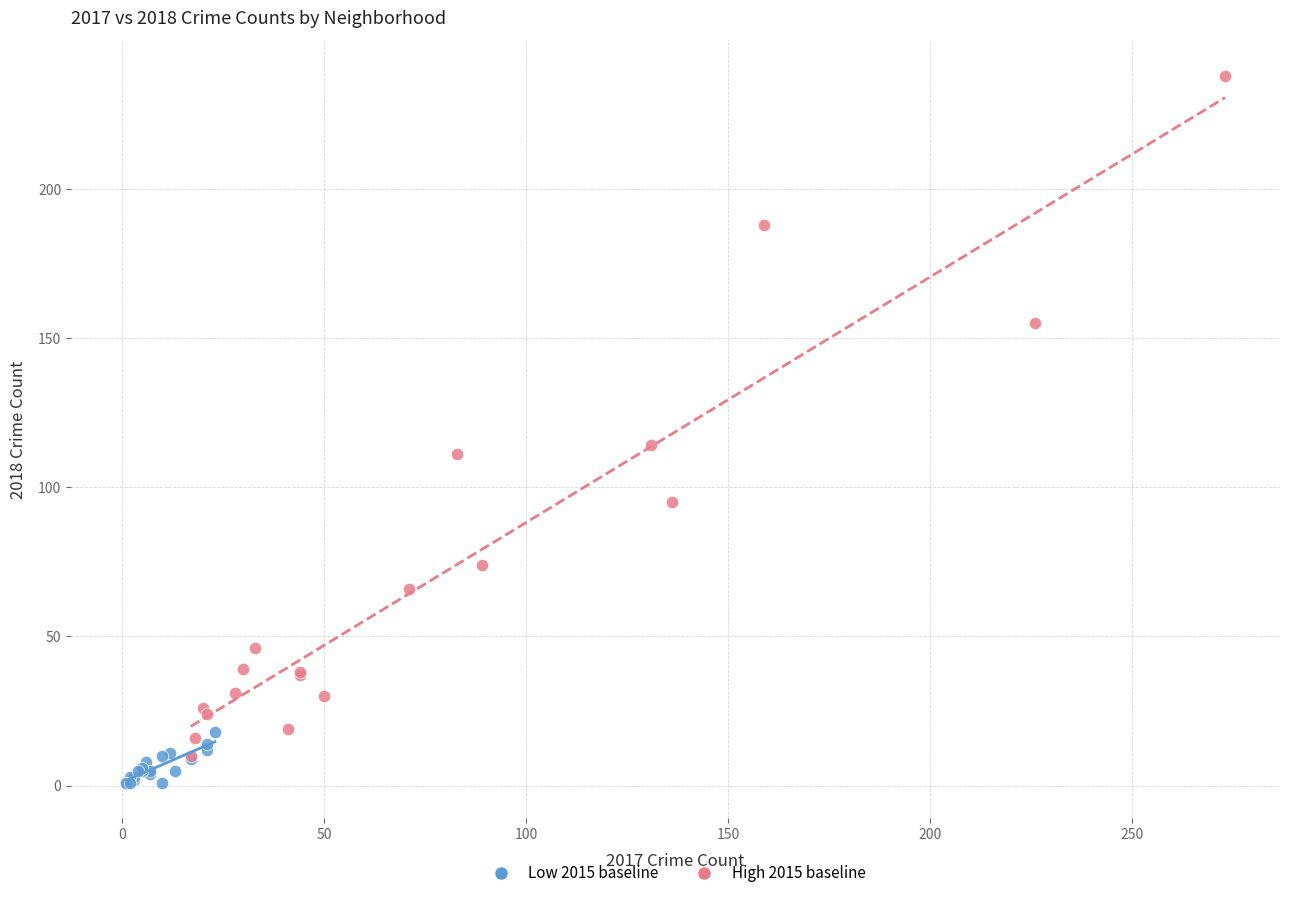

Which series contains the lowest Y value?

Low 2015 baseline